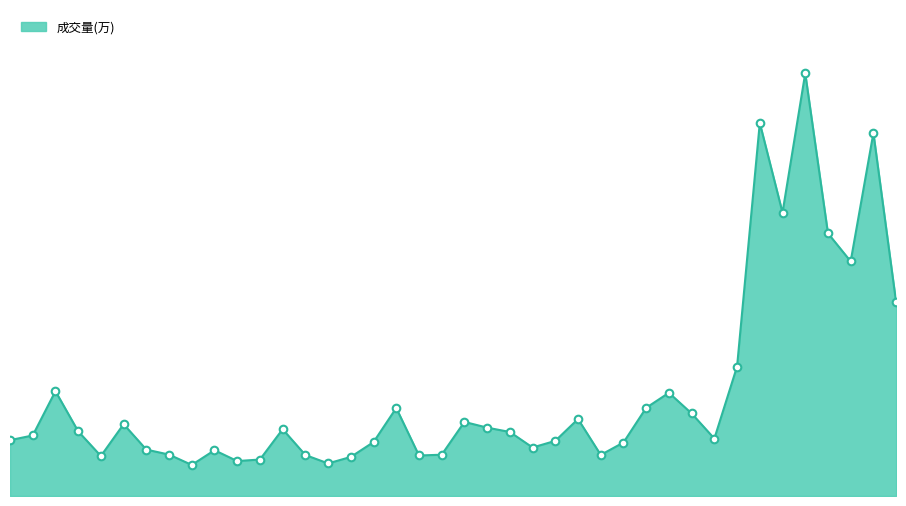

Is this an area chart (filled region under the line)?

Yes